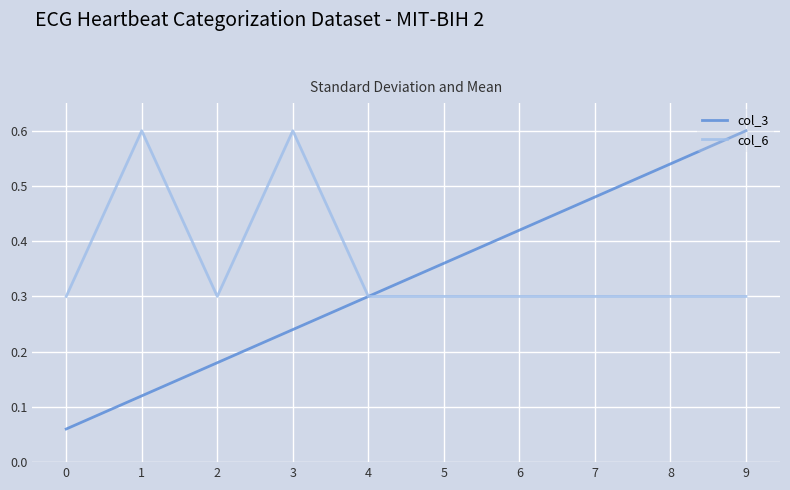

At which category is the sum across all series the highest?

9